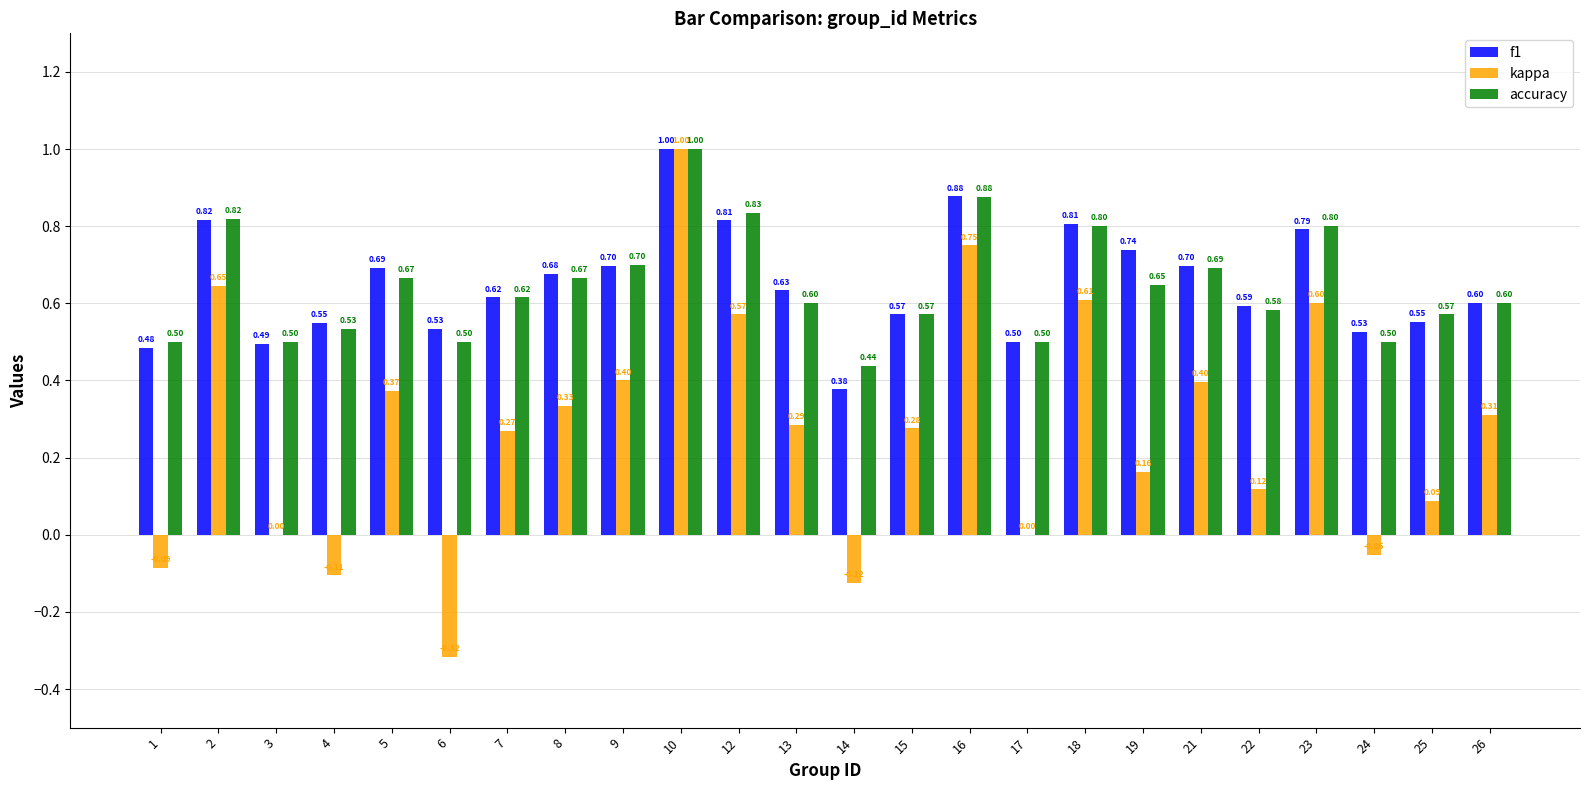

What is the sum of the accuracy values at 4 and 2?

1.4